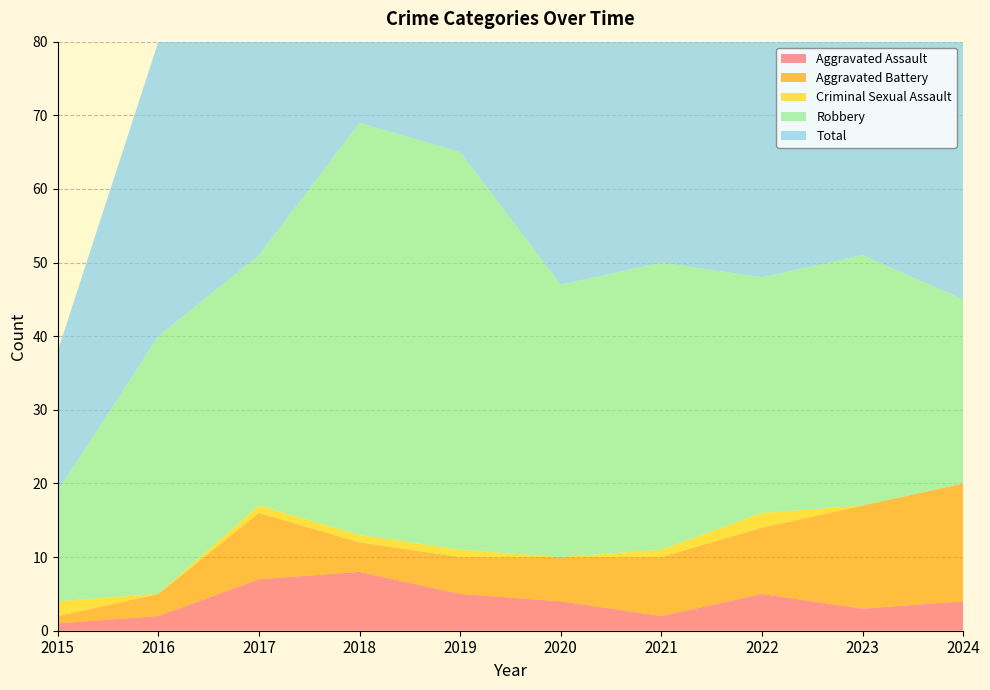

Reading left to right, transcribe all the data shown in this chart.

Aggravated Assault: 1	2	7	8	5	4	2	5	3	4
Aggravated Battery: 1	3	9	4	5	6	8	9	14	16
Criminal Sexual Assault: 2	0	1	1	1	0	1	2	0	0
Robbery: 15	35	34	56	54	37	39	32	34	25
Total: 19	40	51	69	65	47	50	49	51	45